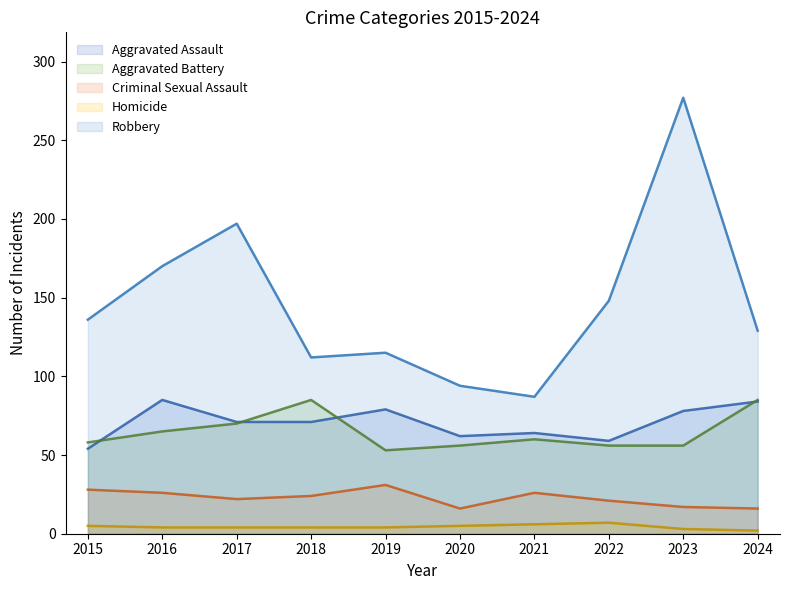

Reading left to right, extract all data points from this chart.

Aggravated Assault: 2015=54	2016=85	2017=71	2018=71	2019=79	2020=62	2021=64	2022=59	2023=78	2024=84
Aggravated Battery: 2015=58	2016=65	2017=70	2018=85	2019=53	2020=56	2021=60	2022=56	2023=56	2024=85
Criminal Sexual Assault: 2015=28	2016=26	2017=22	2018=24	2019=31	2020=16	2021=26	2022=21	2023=17	2024=16
Homicide: 2015=5	2016=4	2017=4	2018=4	2019=4	2020=5	2021=6	2022=7	2023=3	2024=2
Robbery: 2015=136	2016=170	2017=197	2018=112	2019=115	2020=94	2021=87	2022=148	2023=277	2024=129